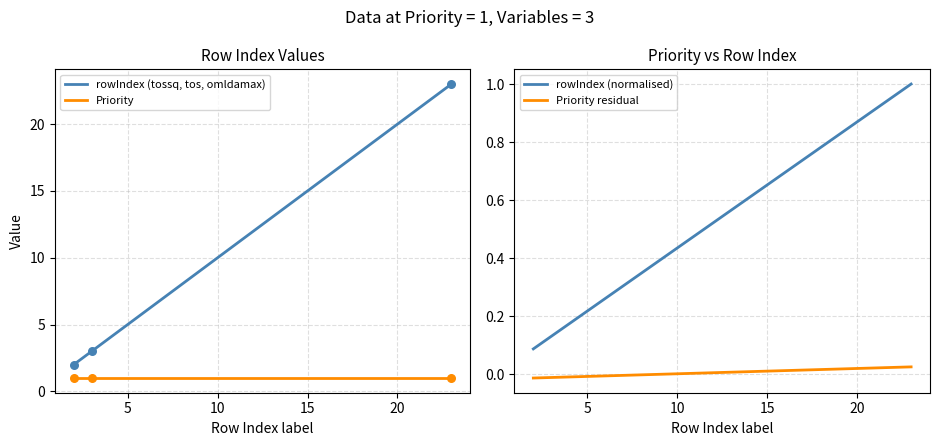

What is the change in value from 3 to 23?

+20